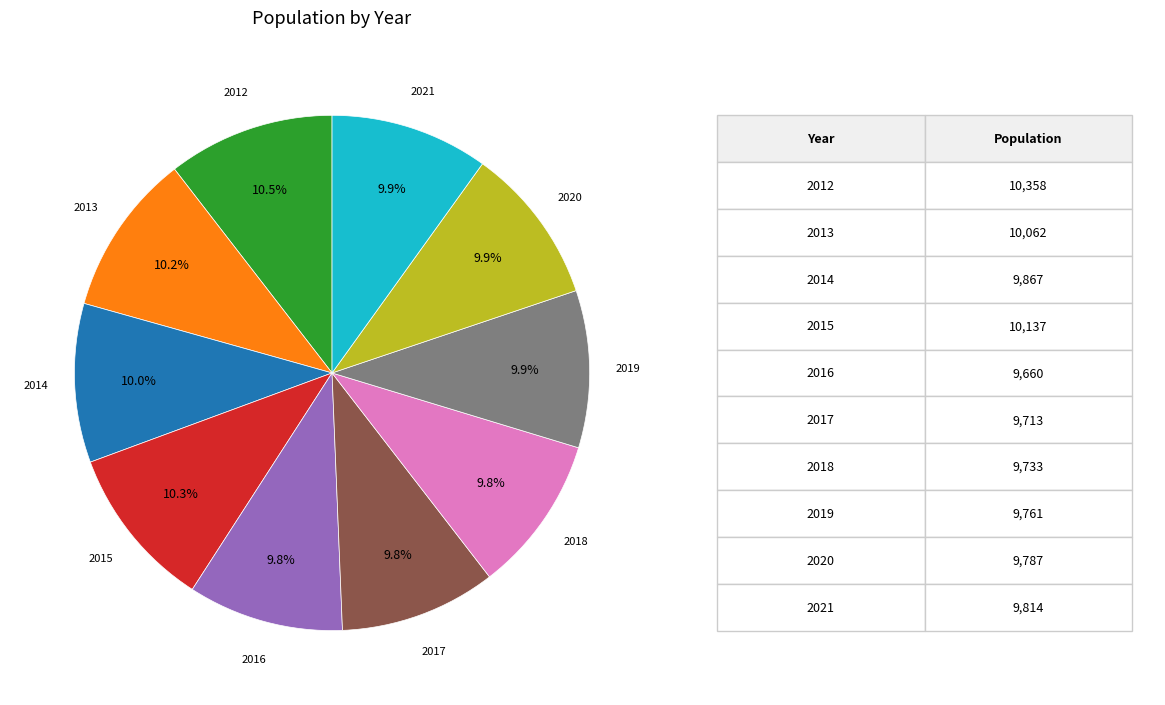

Is there a majority slice in this chart?

No